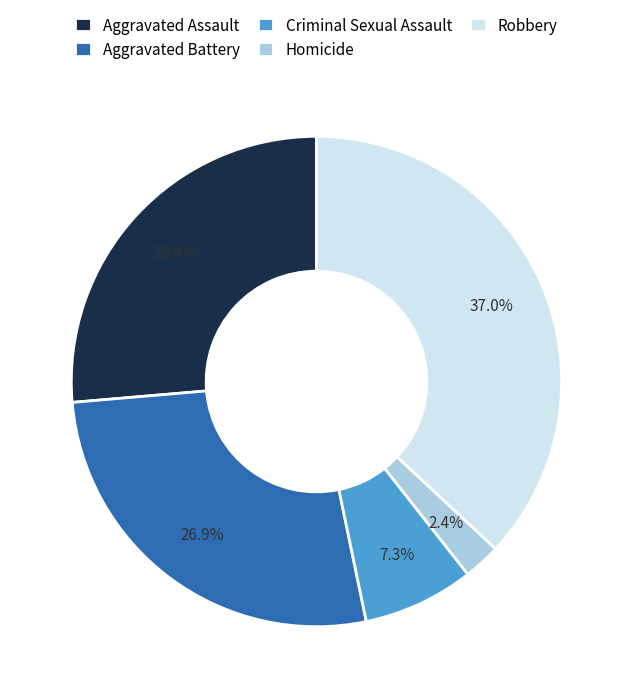

Which category has the biggest portion of the pie?

Robbery